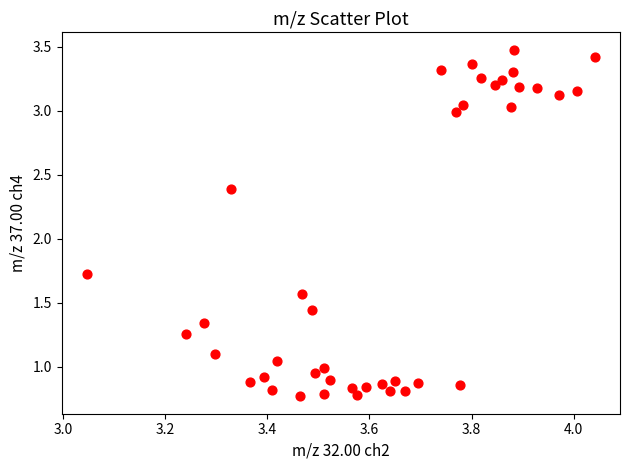

What is the range of Y values (max minus min)?

2.7